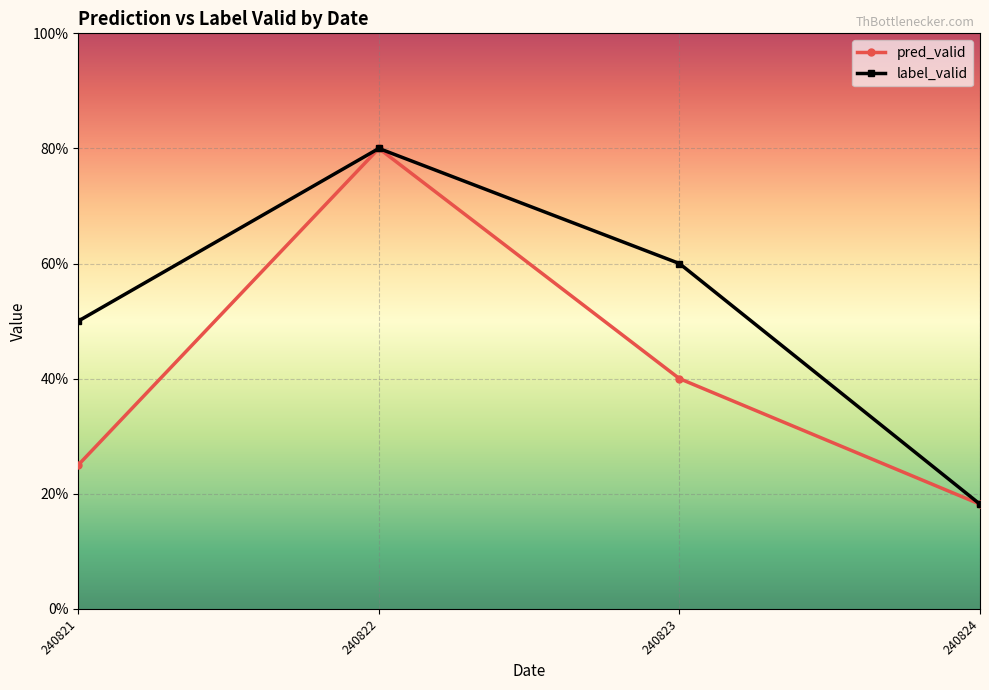

What are all the series names shown in the legend?

pred_valid, label_valid